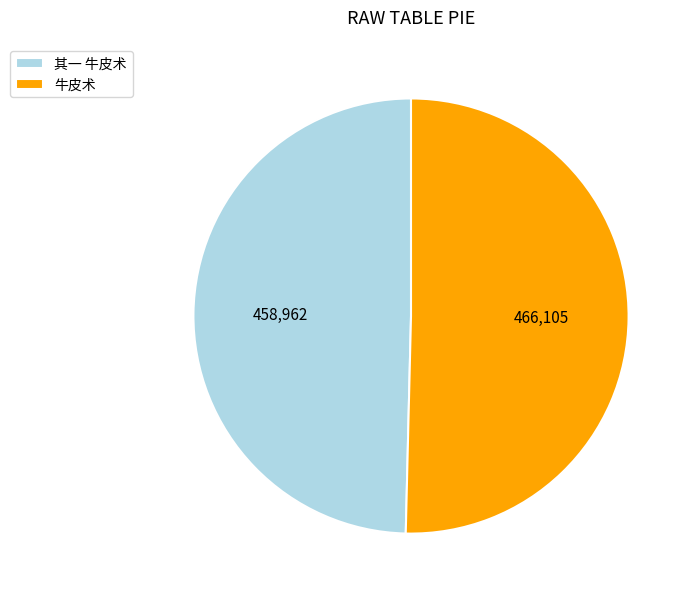

Approximately how many times larger is the value at 其一 牛皮术 compared to 牛皮术?

1.0